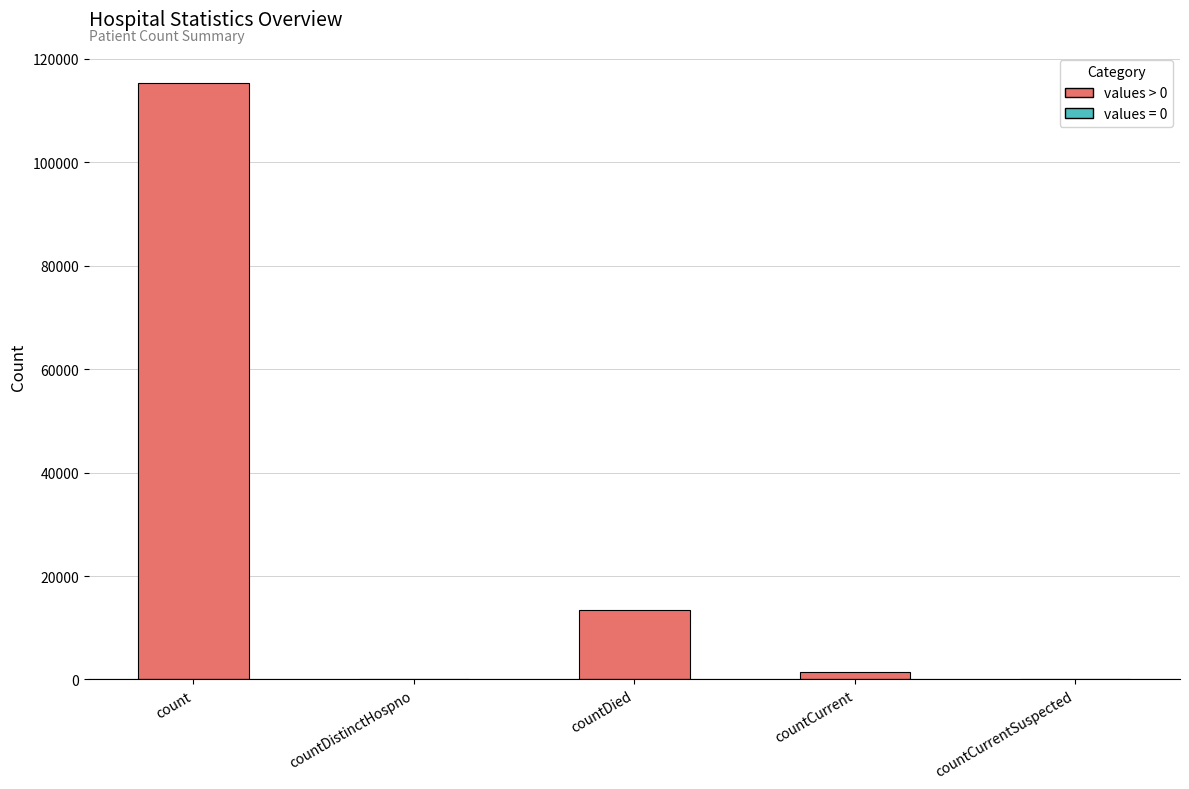

Where is the data nearest to the value 57689?

countDied